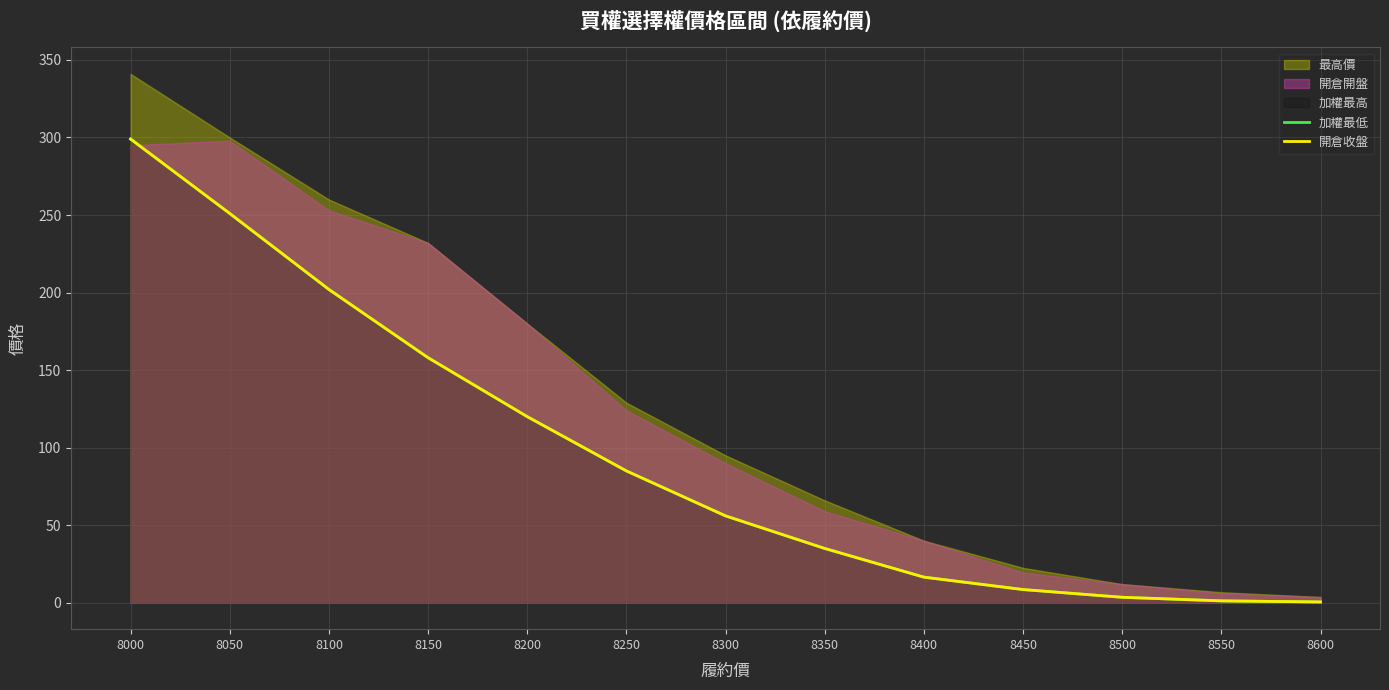

What is the smallest value displayed?

0.5